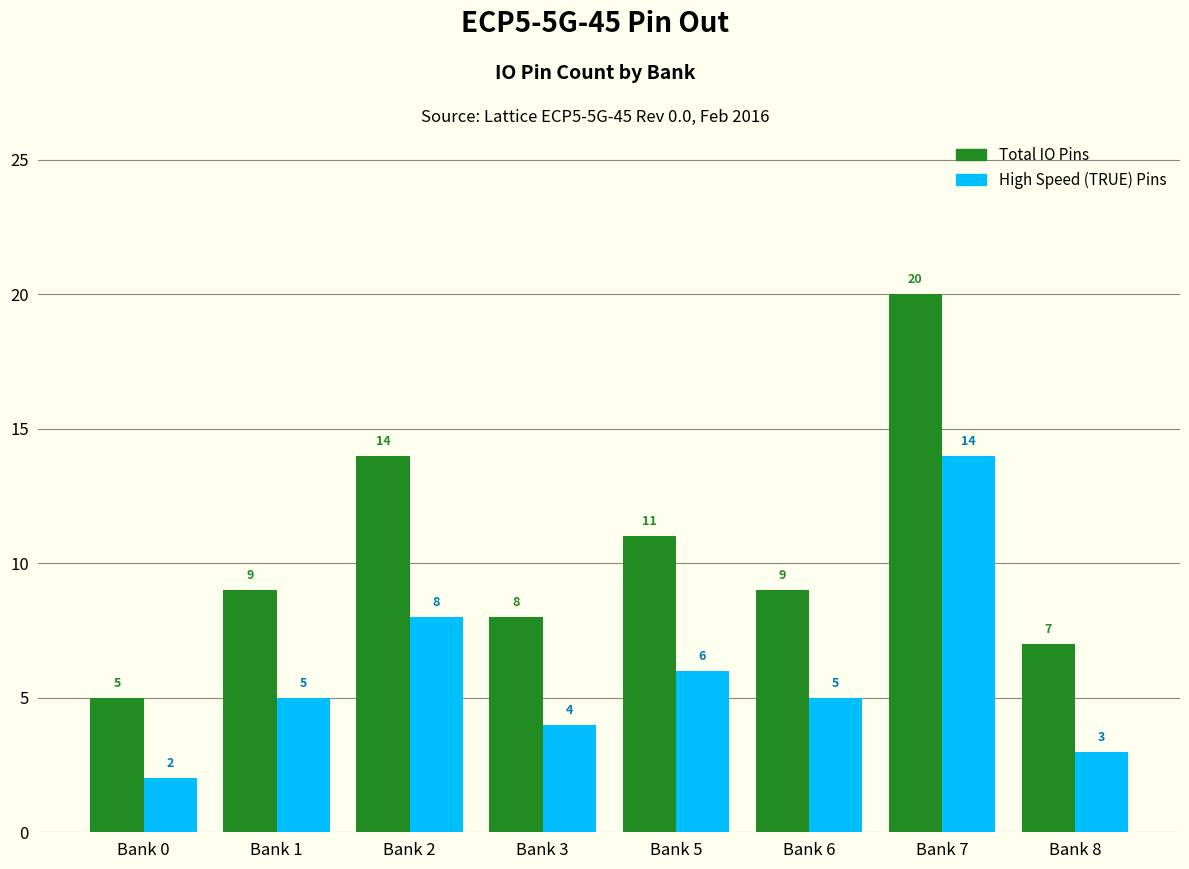

How many data points in High Speed (TRUE) Pins are less than 5?

3